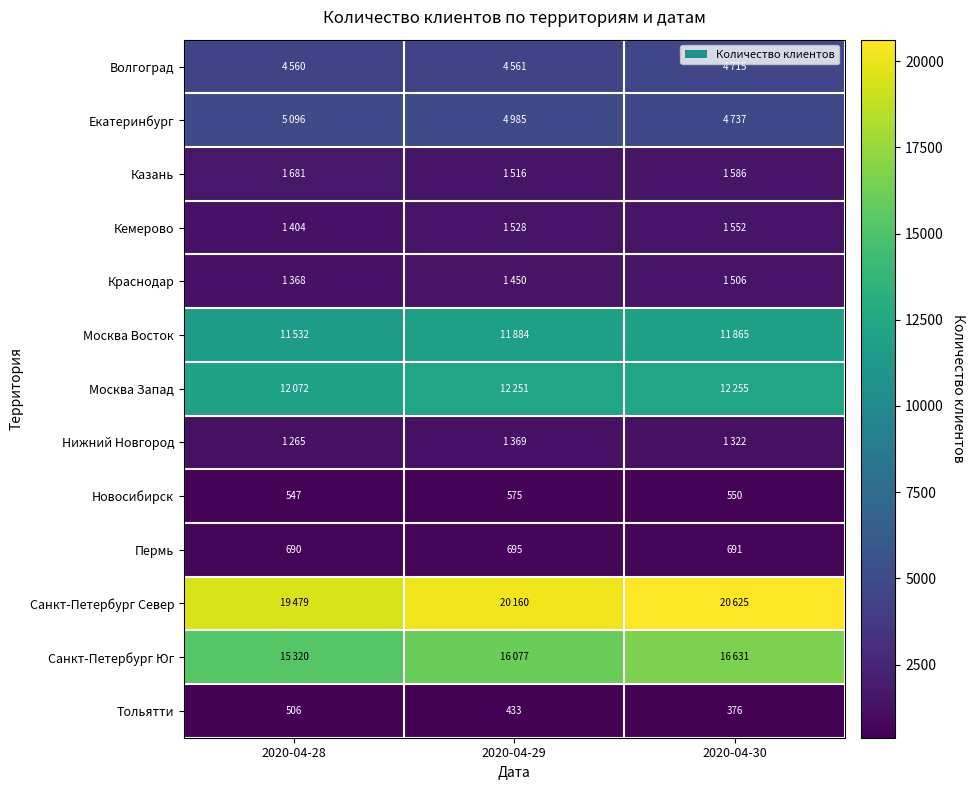

What is the sum of all Пермь values?

2076